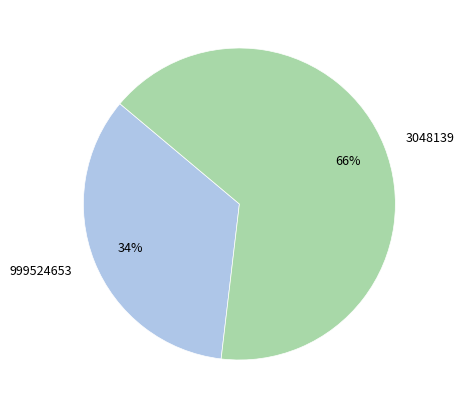

Do 999524653 and 3048139 together represent more than half of the pie?

Yes